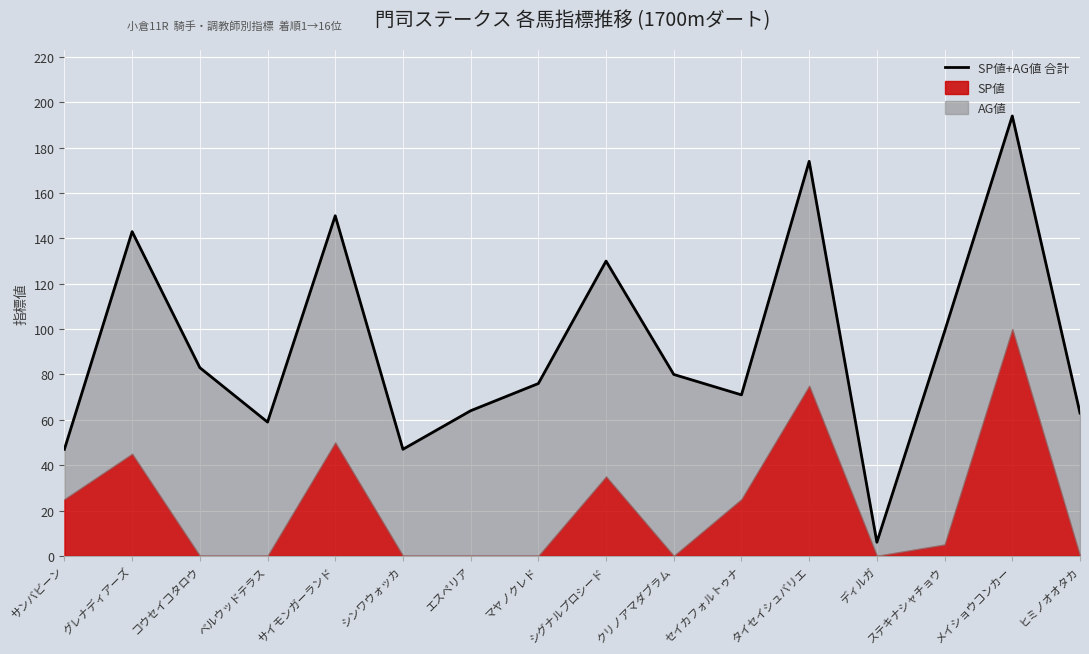

Rank the categories by value from highest to lowest.

メイショウコンカー, タイセイシュバリエ, サイモンガーランド, グレナディアーズ, シグナルプロシード, ステキナシャチョウ, コウセイコタロウ, クリノアマダブラム, マヤノクレド, セイカフォルトゥナ, エスペリア, ヒミノオオタカ, ベルウッドテラス, サンバビーン, シンワウォッカ, ディルガ